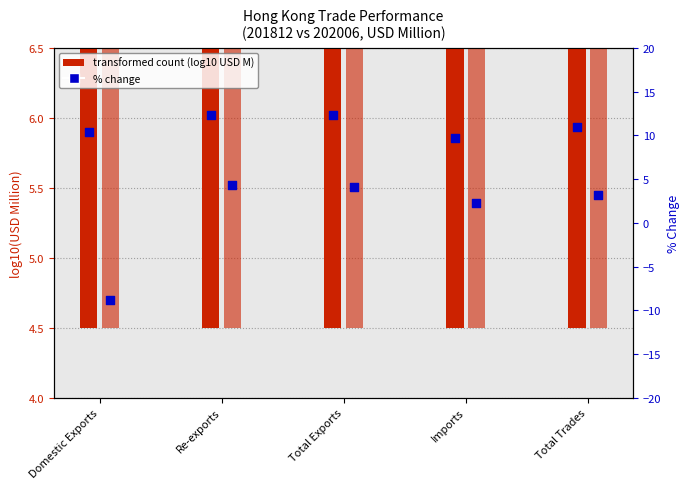

Approximately how many times larger is the value at Domestic Exports compared to Total Exports?

0.8